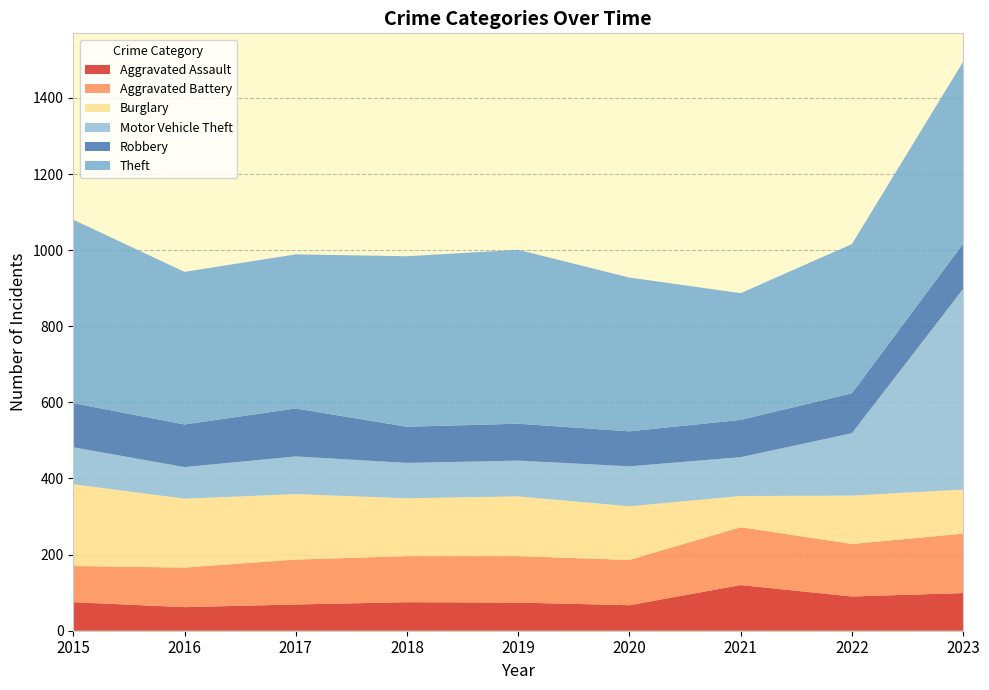

Reading left to right, extract all data points from this chart.

Aggravated Assault: 2015=75	2016=62	2017=69	2018=75	2019=74	2020=67	2021=120	2022=90	2023=99
Aggravated Battery: 2015=95	2016=104	2017=118	2018=121	2019=122	2020=119	2021=152	2022=138	2023=156
Burglary: 2015=215	2016=181	2017=172	2018=152	2019=157	2020=141	2021=82	2022=127	2023=116
Motor Vehicle Theft: 2015=97	2016=83	2017=99	2018=93	2019=94	2020=105	2021=102	2022=164	2023=527
Robbery: 2015=116	2016=112	2017=126	2018=95	2019=97	2020=92	2021=98	2022=105	2023=119
Theft: 2015=482	2016=401	2017=405	2018=448	2019=457	2020=404	2021=333	2022=392	2023=478